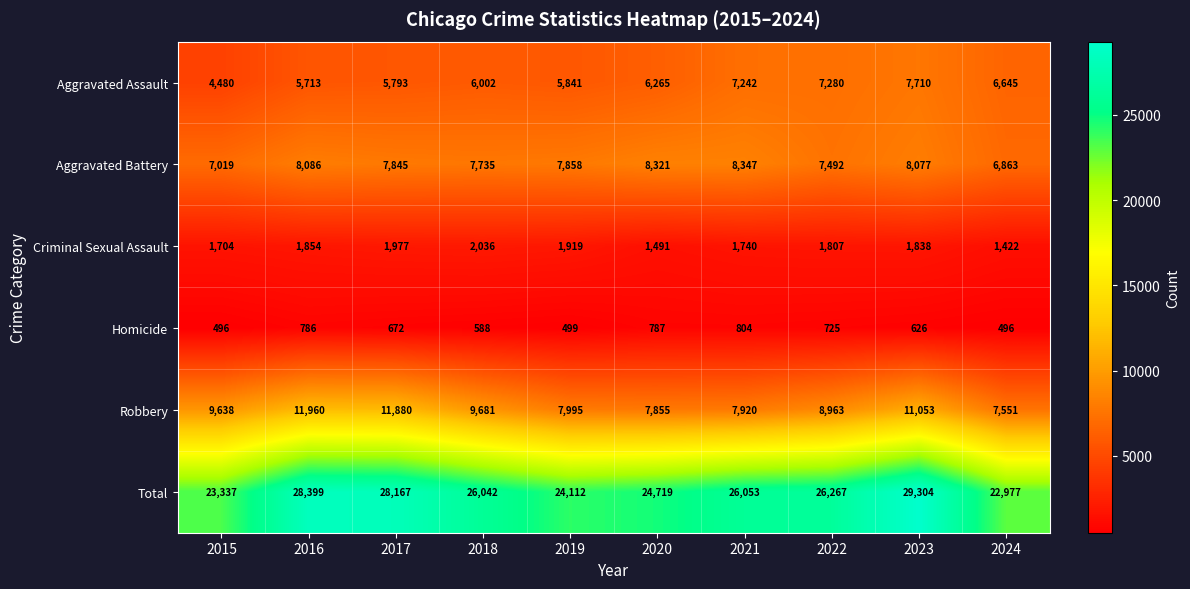

Which series has the largest total across all categories?

Total